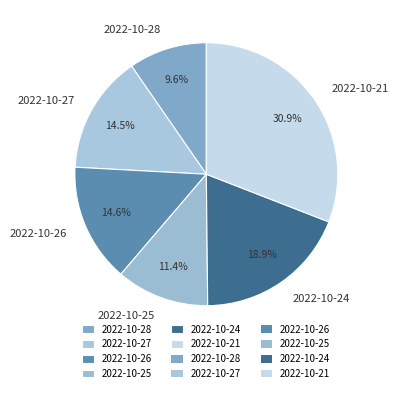

Is it true that 2022-10-26 is 15% of the pie?

True